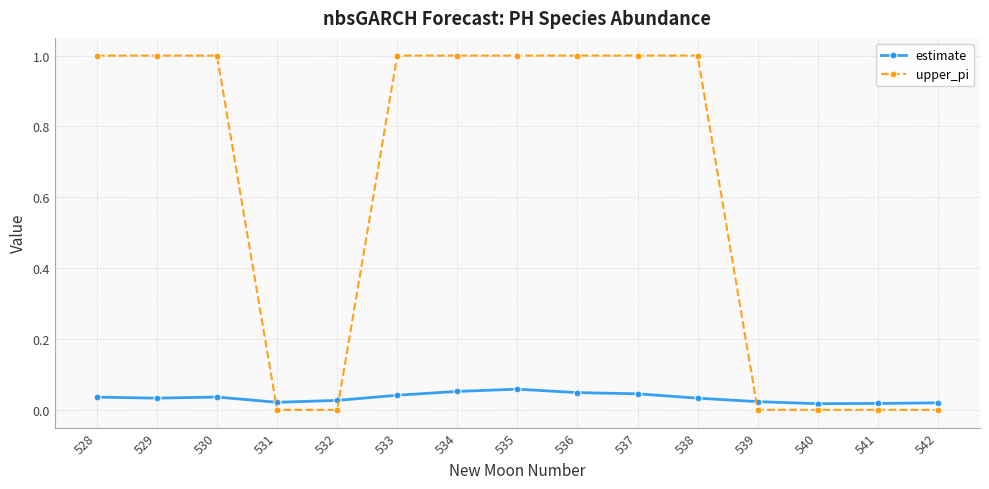

Does the chart have visible grid lines?

Yes